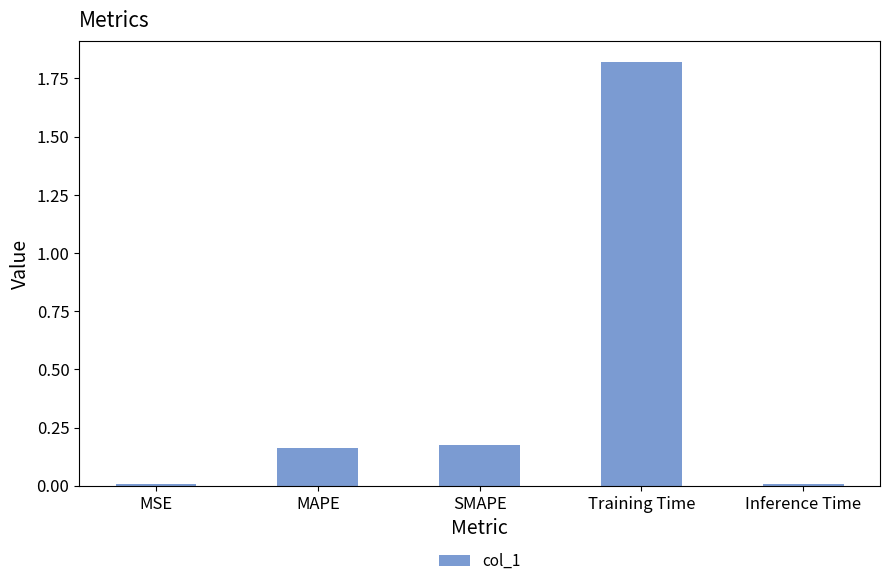

At which category does the chart reach its peak across all series?

Training Time